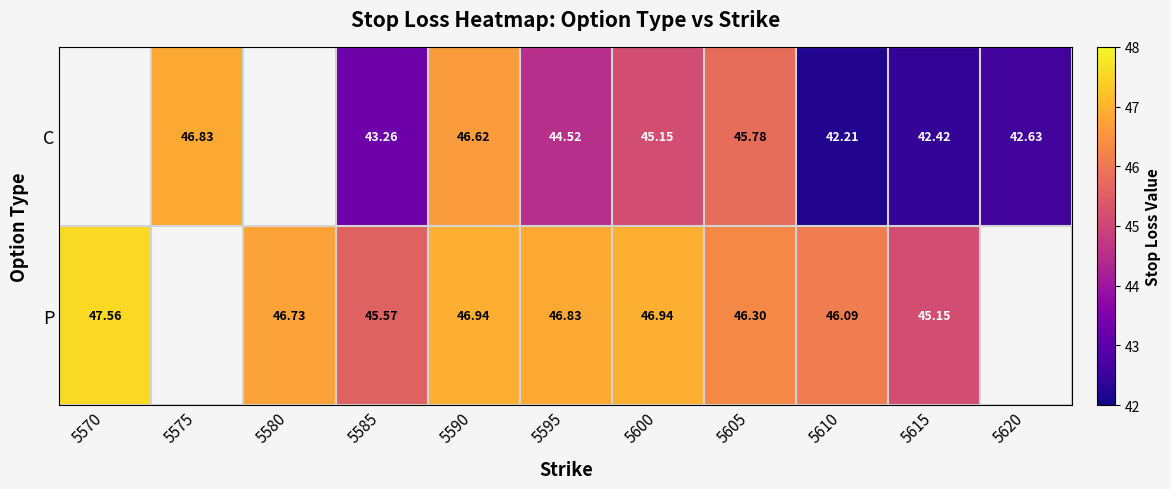

Which has a higher value, 5595 or 5570?

5570